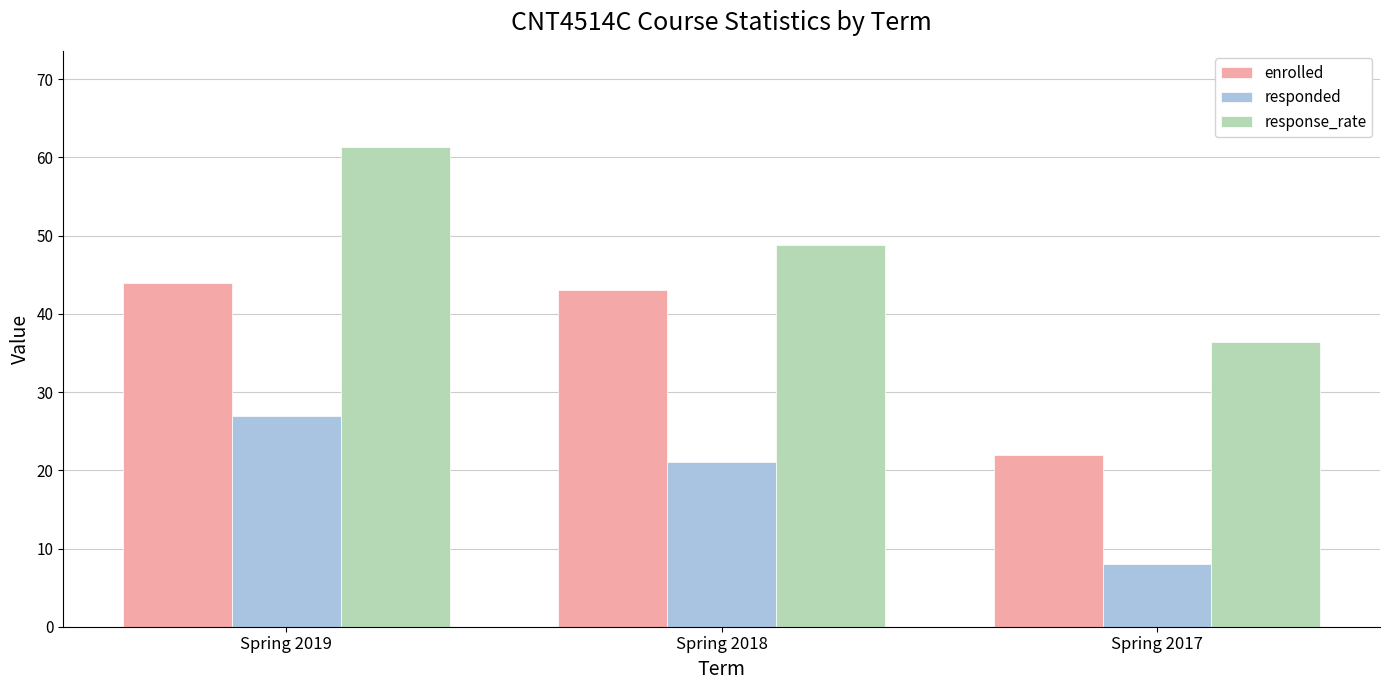

How many groups of bars are there?

3